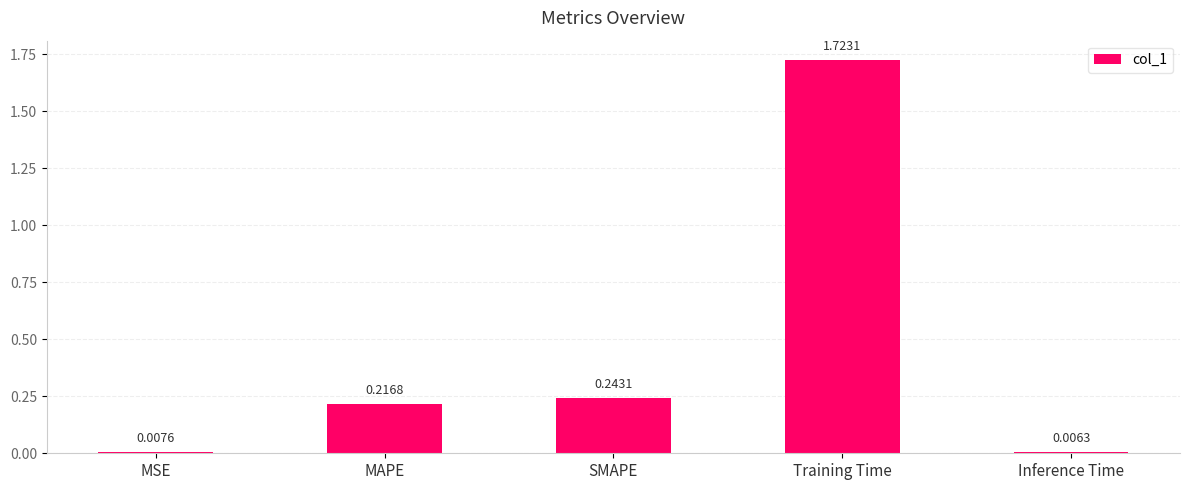

Between Training Time and SMAPE, which is larger?

Training Time